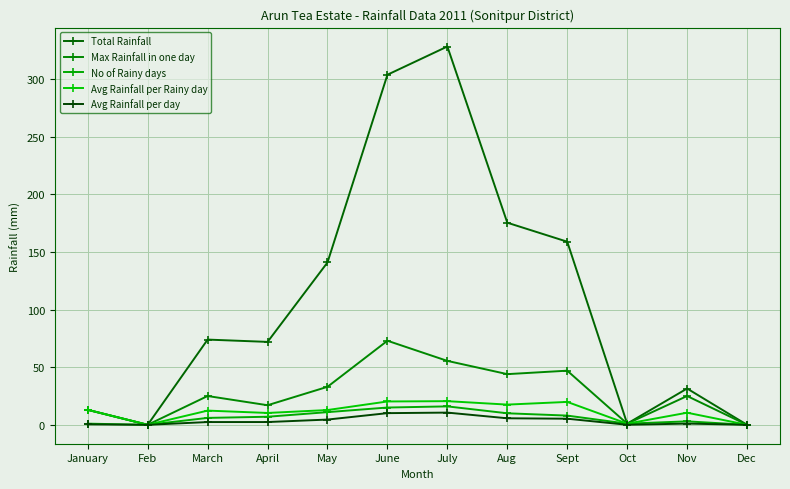

Does the chart have visible grid lines?

Yes